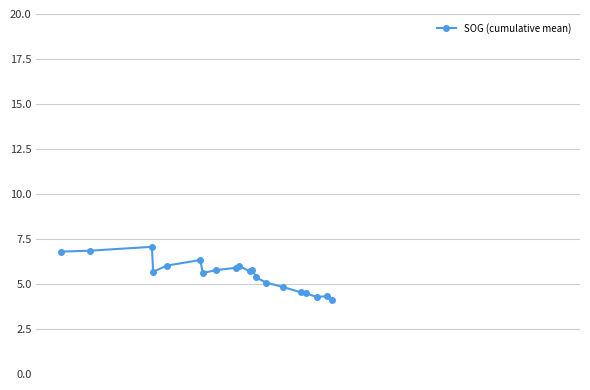

What is the value of the 13th point from the left?

5.4